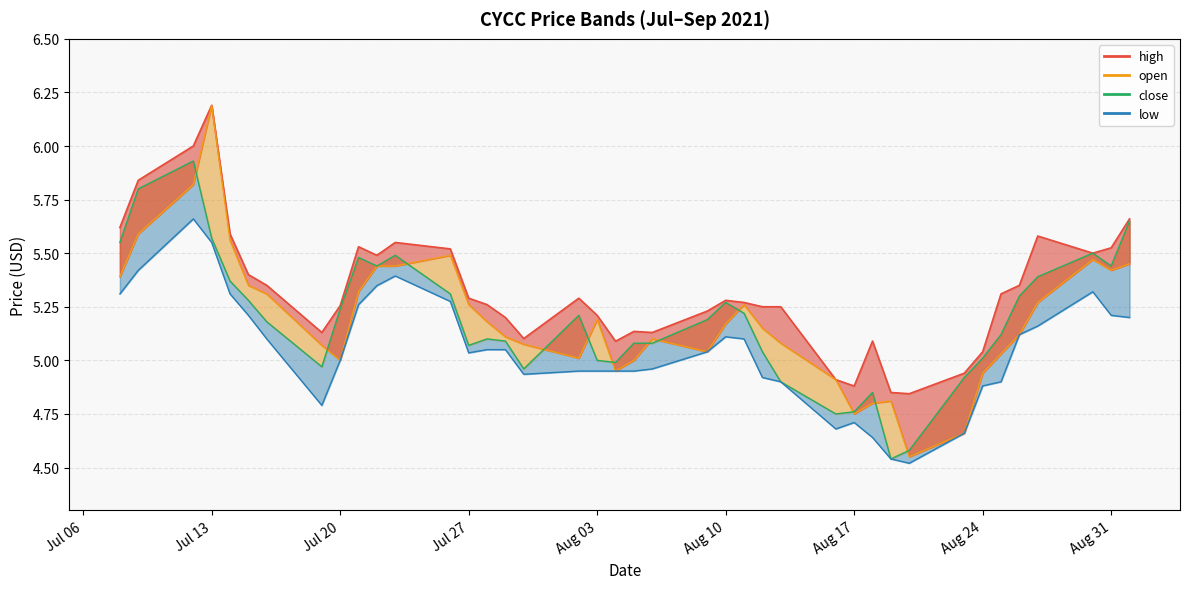

How many lines are shown in the chart?

4